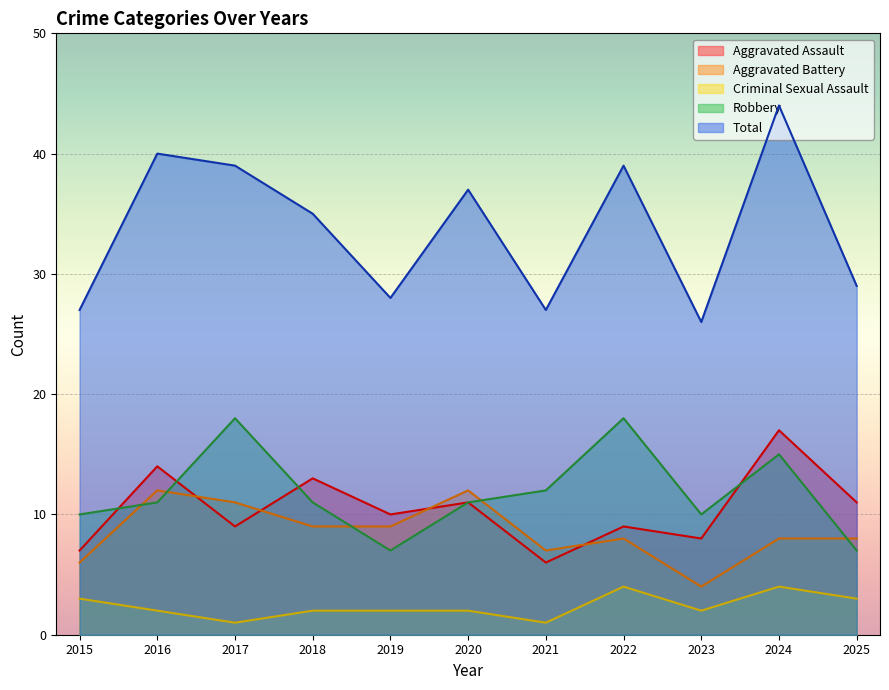

How many values in the Total series are below 35?

5